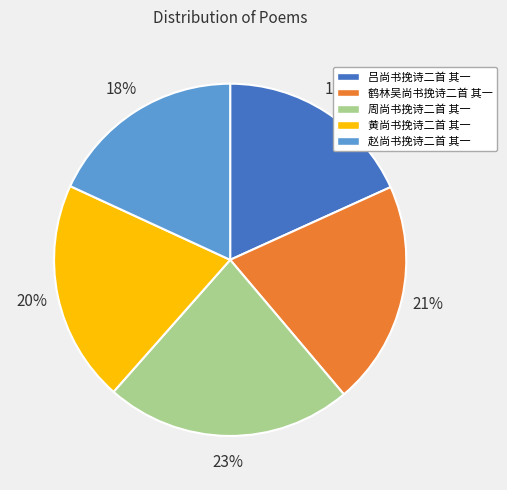

Which category has the biggest portion of the pie?

周尚书挽诗二首 其一